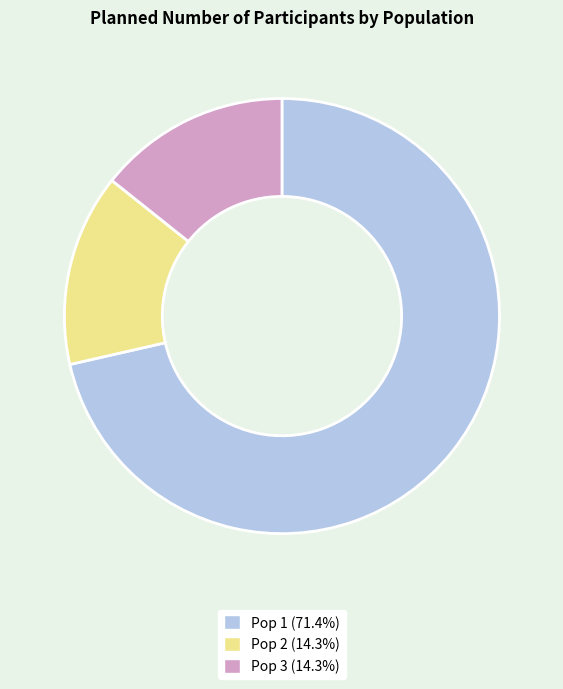

Do Pop 3 (14.3%) and Pop 1 (71.4%) together represent more than half of the pie?

Yes